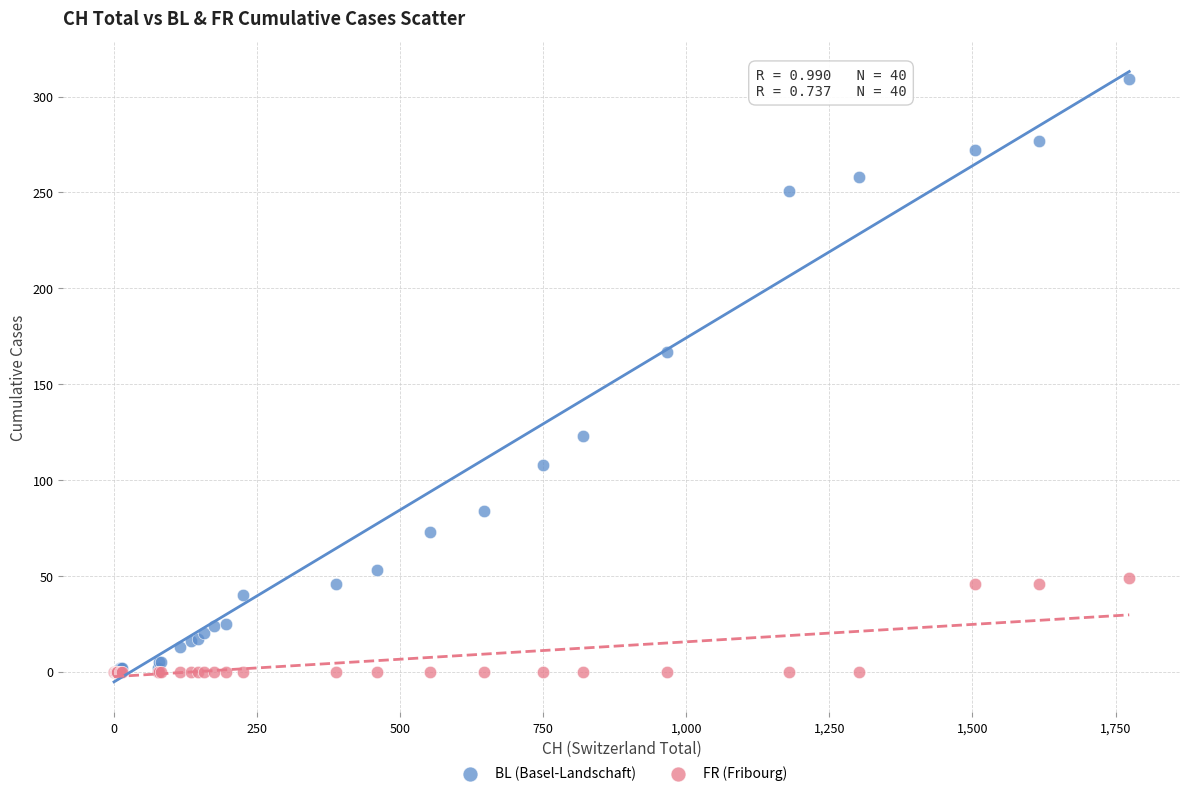

Across all series, what Y value is closest to 154?

167